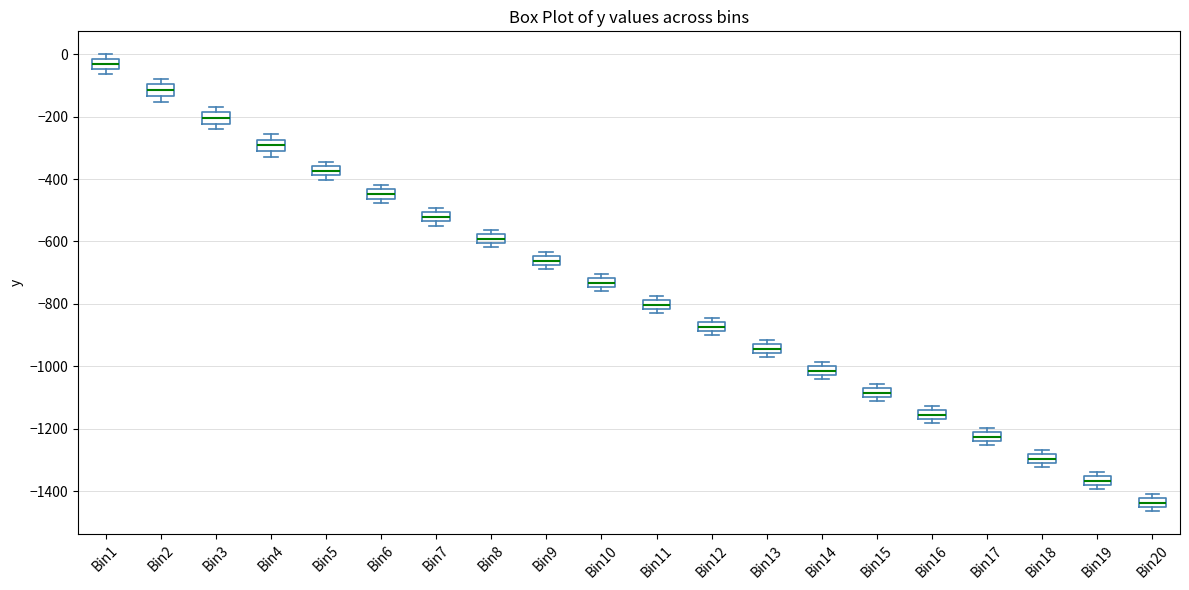

Where is the lower edge of the box for Bin6 on the y-axis? The values are not printed on the chart, so give them approximately, as read against the axis.

-460